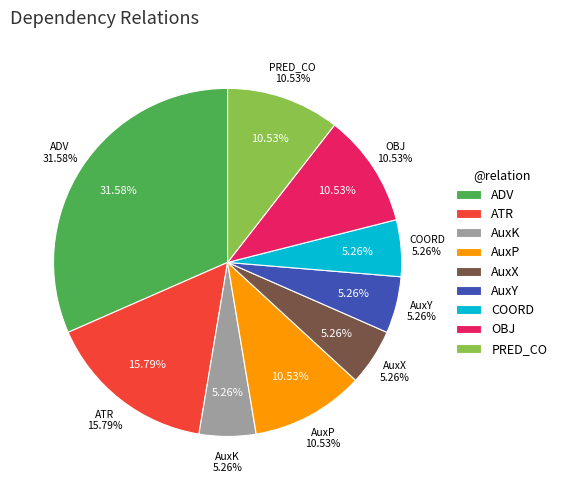

How many segments does this pie chart have?

9